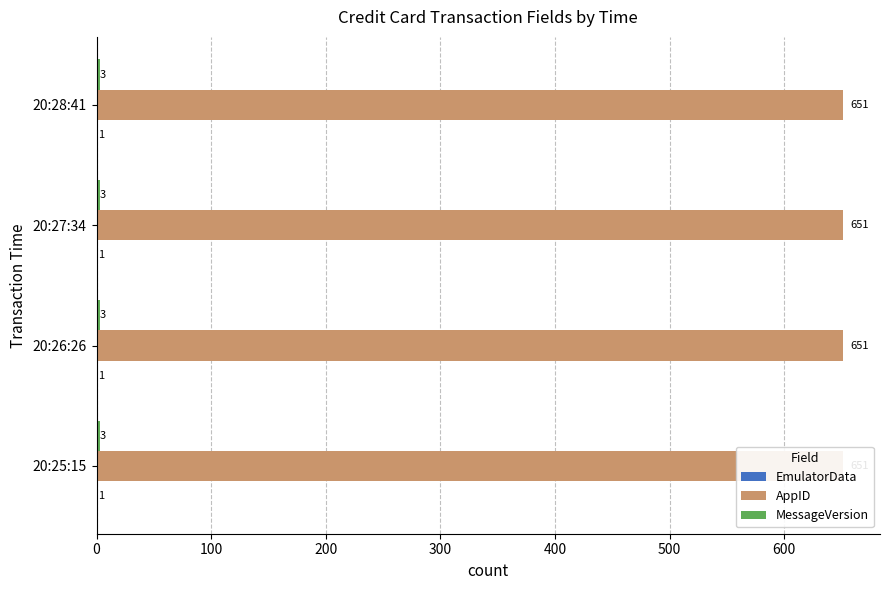

Are the bars grouped side by side (vs. stacked)?

Yes